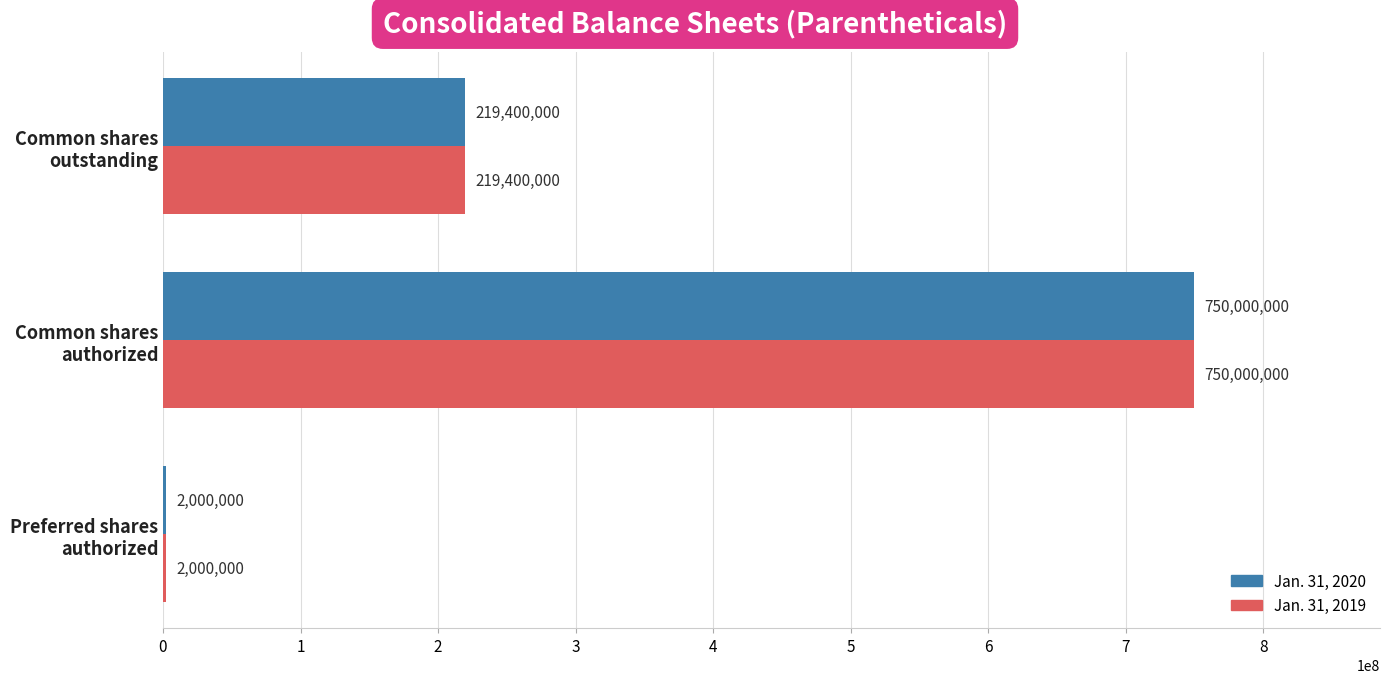

How many Jan. 31, 2019 values are between 2000000 and 750000000?

3